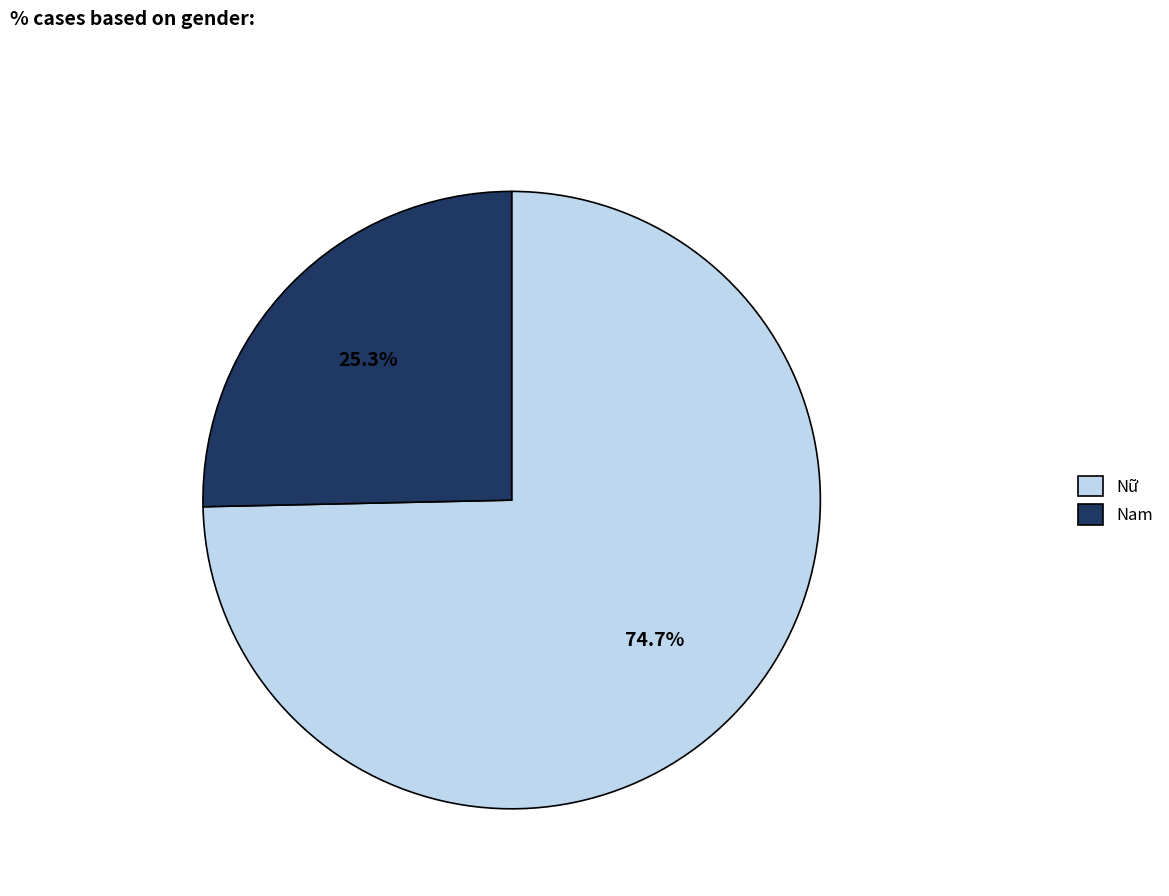

The Nữ slice represents 87% of the pie. True or false?

False